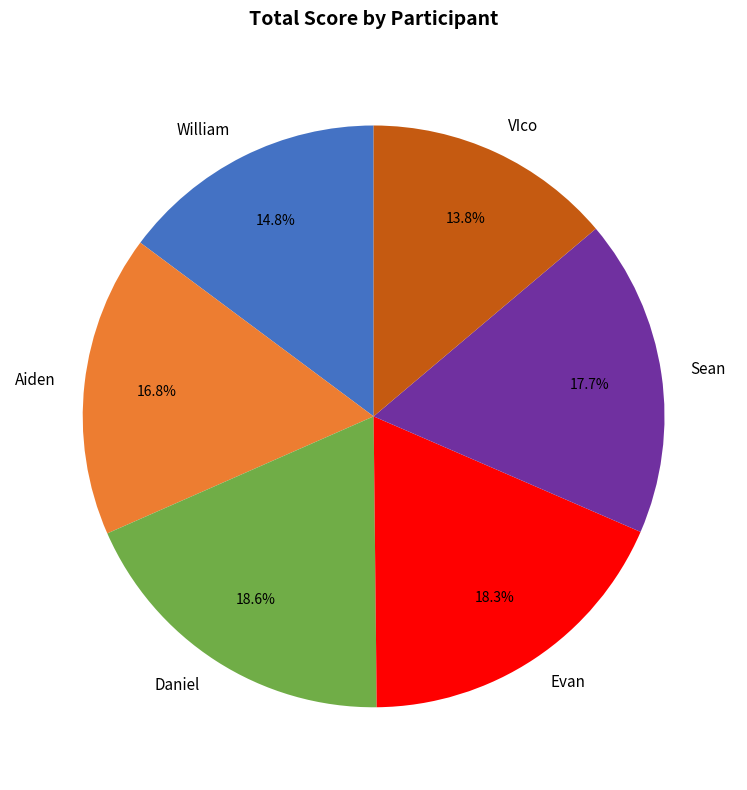

Which has a higher value, VIco or Aiden?

Aiden